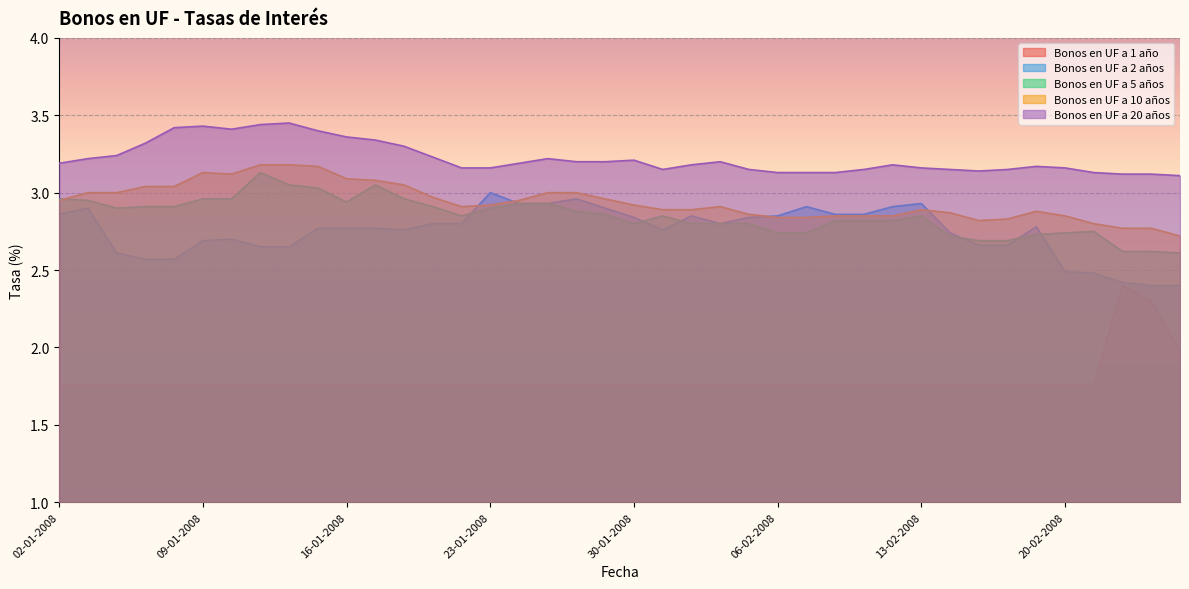

Reading left to right, list all the values displayed in this chart.

Bonos en UF a 1 año: 02-01-2008=1.8	03-01-2008=1.8	04-01-2008=1.8	07-01-2008=1.8	08-01-2008=1.8	09-01-2008=1.8	10-01-2008=1.8	11-01-2008=1.8	14-01-2008=1.8	15-01-2008=1.8	16-01-2008=1.8	17-01-2008=1.8	18-01-2008=1.8	21-01-2008=1.8	22-01-2008=1.8	23-01-2008=1.8	24-01-2008=1.8	25-01-2008=1.8	28-01-2008=1.8	29-01-2008=1.8	30-01-2008=1.8	31-01-2008=1.8	01-02-2008=1.8	04-02-2008=1.8	05-02-2008=1.8	06-02-2008=1.8	07-02-2008=1.8	08-02-2008=1.8	11-02-2008=1.8	12-02-2008=1.8	13-02-2008=1.8	14-02-2008=1.8	15-02-2008=1.8	18-02-2008=1.8	19-02-2008=1.8	20-02-2008=1.8	21-02-2008=1.8	22-02-2008=2.4	25-02-2008=2.3	26-02-2008=2.0
Bonos en UF a 2 años: 02-01-2008=2.9	03-01-2008=2.9	04-01-2008=2.6	07-01-2008=2.6	08-01-2008=2.6	09-01-2008=2.7	10-01-2008=2.7	11-01-2008=2.6	14-01-2008=2.6	15-01-2008=2.8	16-01-2008=2.8	17-01-2008=2.8	18-01-2008=2.8	21-01-2008=2.8	22-01-2008=2.8	23-01-2008=3.0	24-01-2008=2.9	25-01-2008=2.9	28-01-2008=3.0	29-01-2008=2.9	30-01-2008=2.8	31-01-2008=2.8	01-02-2008=2.9	04-02-2008=2.8	05-02-2008=2.8	06-02-2008=2.9	07-02-2008=2.9	08-02-2008=2.9	11-02-2008=2.9	12-02-2008=2.9	13-02-2008=2.9	14-02-2008=2.7	15-02-2008=2.7	18-02-2008=2.7	19-02-2008=2.8	20-02-2008=2.5	21-02-2008=2.5	22-02-2008=2.4	25-02-2008=2.4	26-02-2008=2.4
Bonos en UF a 5 años: 02-01-2008=3.0	03-01-2008=3.0	04-01-2008=2.9	07-01-2008=2.9	08-01-2008=2.9	09-01-2008=3.0	10-01-2008=3.0	11-01-2008=3.1	14-01-2008=3.0	15-01-2008=3.0	16-01-2008=2.9	17-01-2008=3.0	18-01-2008=3.0	21-01-2008=2.9	22-01-2008=2.9	23-01-2008=2.9	24-01-2008=2.9	25-01-2008=2.9	28-01-2008=2.9	29-01-2008=2.9	30-01-2008=2.8	31-01-2008=2.9	01-02-2008=2.8	04-02-2008=2.8	05-02-2008=2.8	06-02-2008=2.7	07-02-2008=2.7	08-02-2008=2.8	11-02-2008=2.8	12-02-2008=2.8	13-02-2008=2.9	14-02-2008=2.7	15-02-2008=2.7	18-02-2008=2.7	19-02-2008=2.7	20-02-2008=2.7	21-02-2008=2.8	22-02-2008=2.6	25-02-2008=2.6	26-02-2008=2.6
Bonos en UF a 10 años: 02-01-2008=3.0	03-01-2008=3.0	04-01-2008=3.0	07-01-2008=3.0	08-01-2008=3.0	09-01-2008=3.1	10-01-2008=3.1	11-01-2008=3.2	14-01-2008=3.2	15-01-2008=3.2	16-01-2008=3.1	17-01-2008=3.1	18-01-2008=3.0	21-01-2008=3.0	22-01-2008=2.9	23-01-2008=2.9	24-01-2008=3.0	25-01-2008=3.0	28-01-2008=3.0	29-01-2008=3.0	30-01-2008=2.9	31-01-2008=2.9	01-02-2008=2.9	04-02-2008=2.9	05-02-2008=2.9	06-02-2008=2.8	07-02-2008=2.8	08-02-2008=2.9	11-02-2008=2.9	12-02-2008=2.9	13-02-2008=2.9	14-02-2008=2.9	15-02-2008=2.8	18-02-2008=2.8	19-02-2008=2.9	20-02-2008=2.9	21-02-2008=2.8	22-02-2008=2.8	25-02-2008=2.8	26-02-2008=2.7
Bonos en UF a 20 años: 02-01-2008=3.2	03-01-2008=3.2	04-01-2008=3.2	07-01-2008=3.3	08-01-2008=3.4	09-01-2008=3.4	10-01-2008=3.4	11-01-2008=3.4	14-01-2008=3.5	15-01-2008=3.4	16-01-2008=3.4	17-01-2008=3.3	18-01-2008=3.3	21-01-2008=3.2	22-01-2008=3.2	23-01-2008=3.2	24-01-2008=3.2	25-01-2008=3.2	28-01-2008=3.2	29-01-2008=3.2	30-01-2008=3.2	31-01-2008=3.1	01-02-2008=3.2	04-02-2008=3.2	05-02-2008=3.1	06-02-2008=3.1	07-02-2008=3.1	08-02-2008=3.1	11-02-2008=3.1	12-02-2008=3.2	13-02-2008=3.2	14-02-2008=3.1	15-02-2008=3.1	18-02-2008=3.1	19-02-2008=3.2	20-02-2008=3.2	21-02-2008=3.1	22-02-2008=3.1	25-02-2008=3.1	26-02-2008=3.1